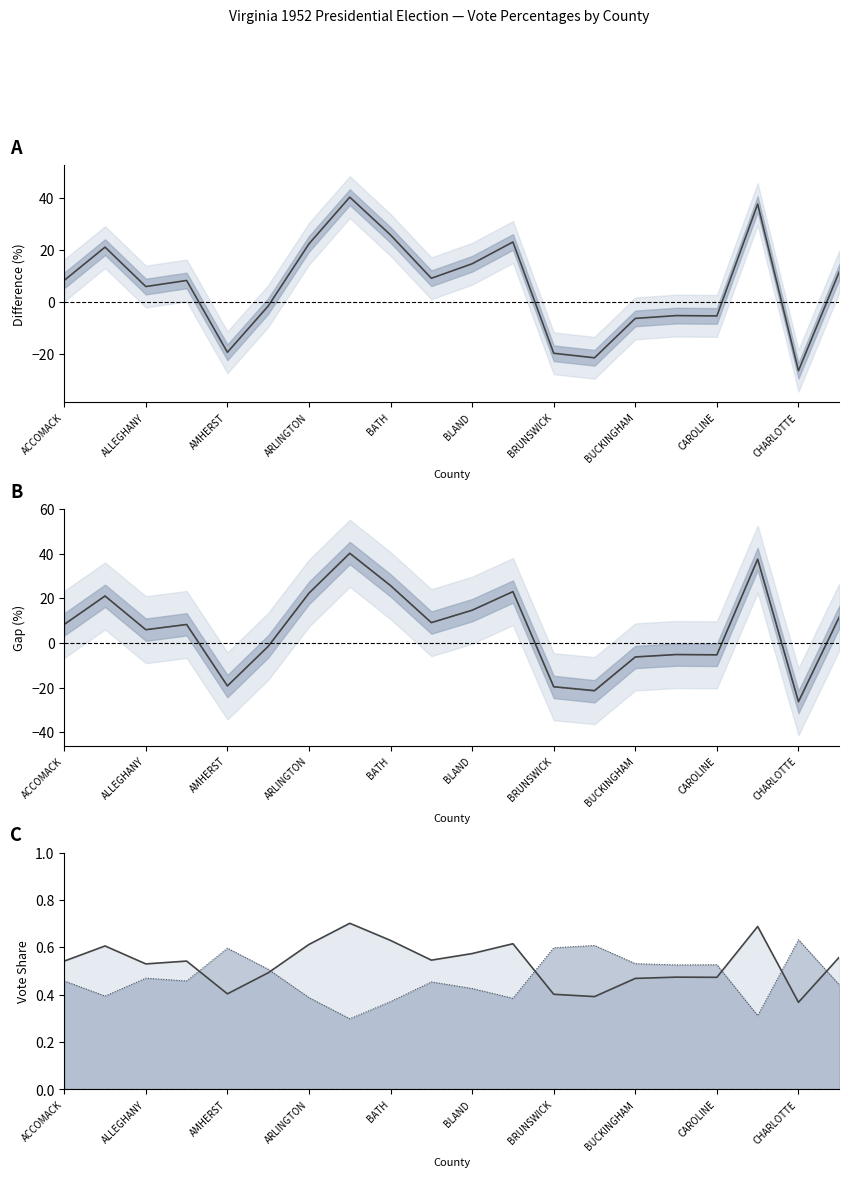

How many interior local peaks does the Rep−Dem Gap (Total) series have?

6